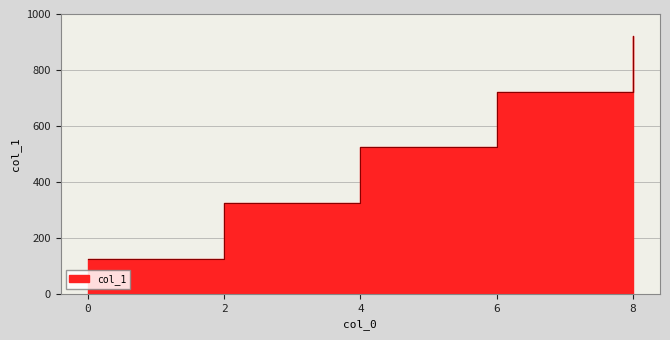

Rank the categories by value from lowest to highest.

0, 2, 4, 6, 8